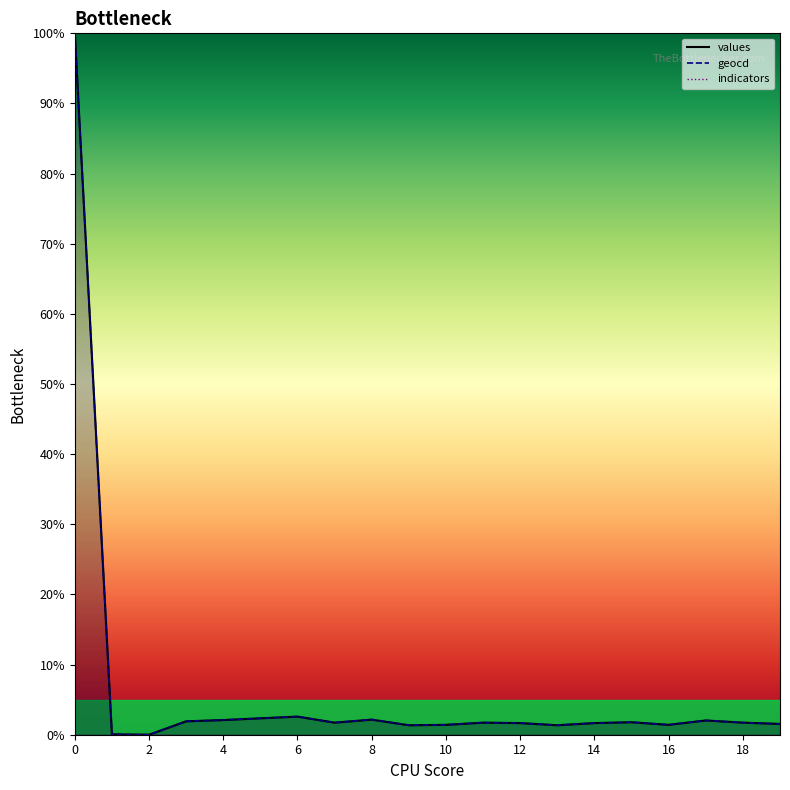

What is the total value across all series at 15?

3.6